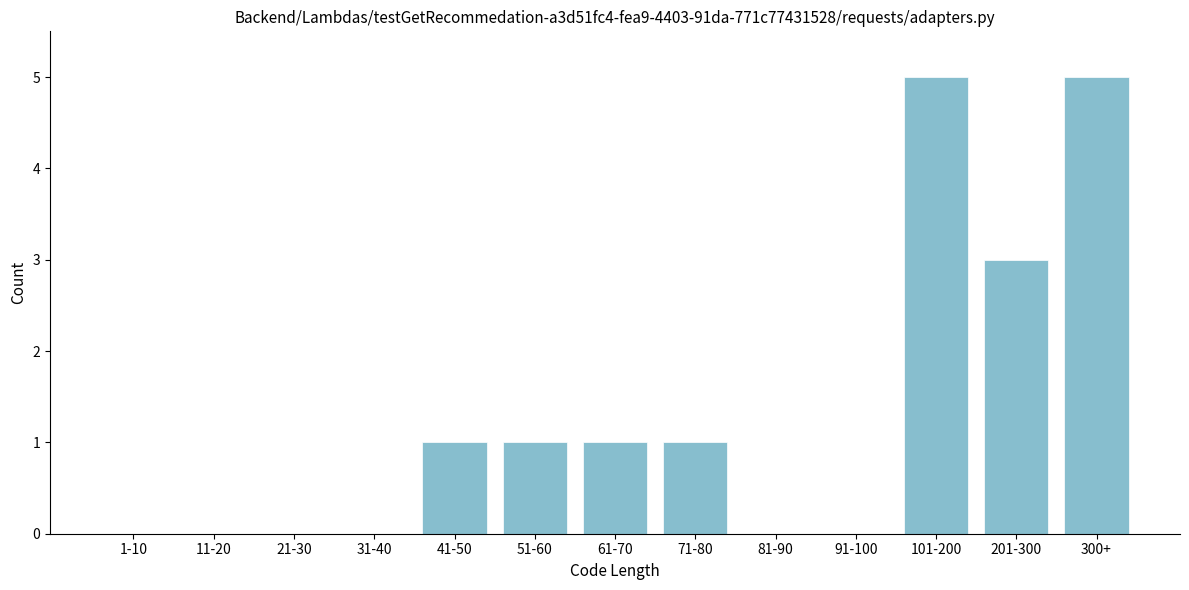

Reading left to right, extract all data points from this chart.

1-10=0	11-20=0	21-30=0	31-40=0	41-50=1	51-60=1	61-70=1	71-80=1	81-90=0	91-100=0	101-200=5	201-300=3	300+=5